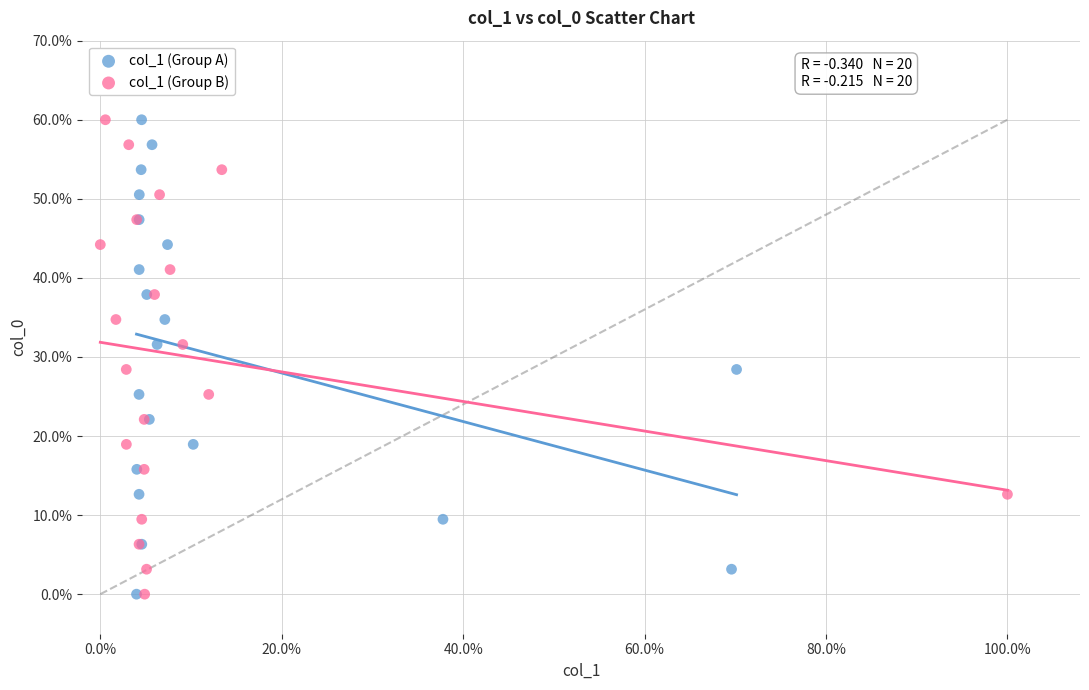

What are all the series names shown in the legend?

col_1 (Group A), col_1 (Group B)